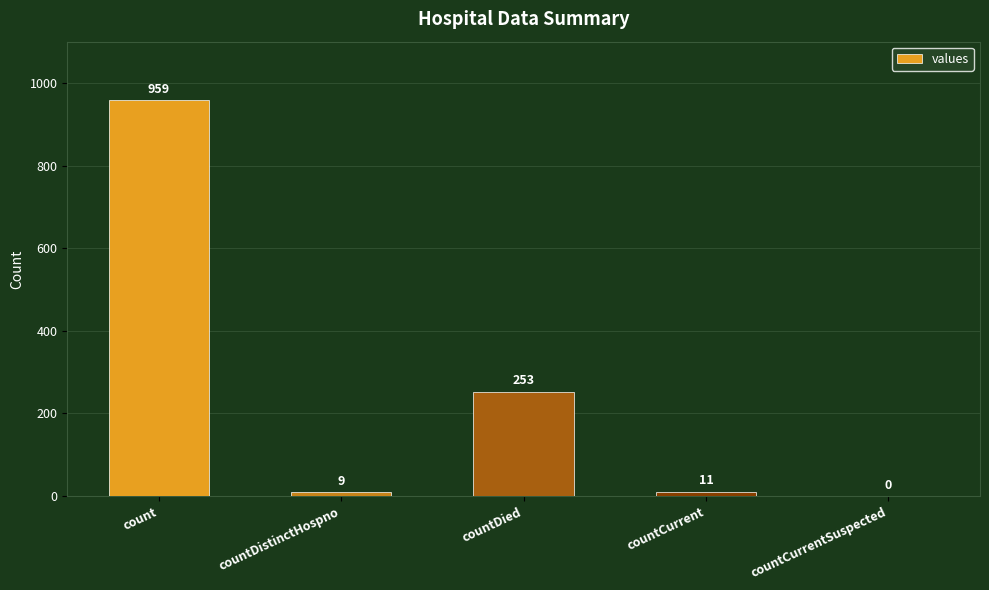

How many positive values are there?

4